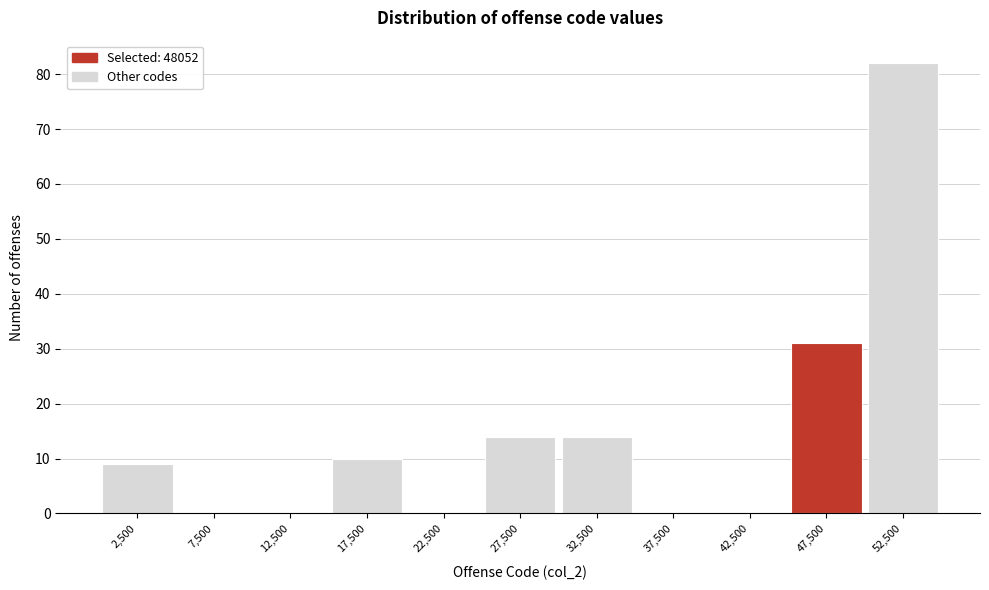

Reading left to right, transcribe this chart: for each bar, give the range it covers on the x-axis and its height. The values are not printed on the chart, so give them approximately, as read against the axis.

0 to 5000: 9
5000 to 10000: 0
10000 to 15000: 0
15000 to 20000: 10
20000 to 25000: 0
25000 to 30000: 14
30000 to 35000: 14
35000 to 40000: 0
40000 to 45000: 0
45000 to 50000: 31
50000 to 55000: 82